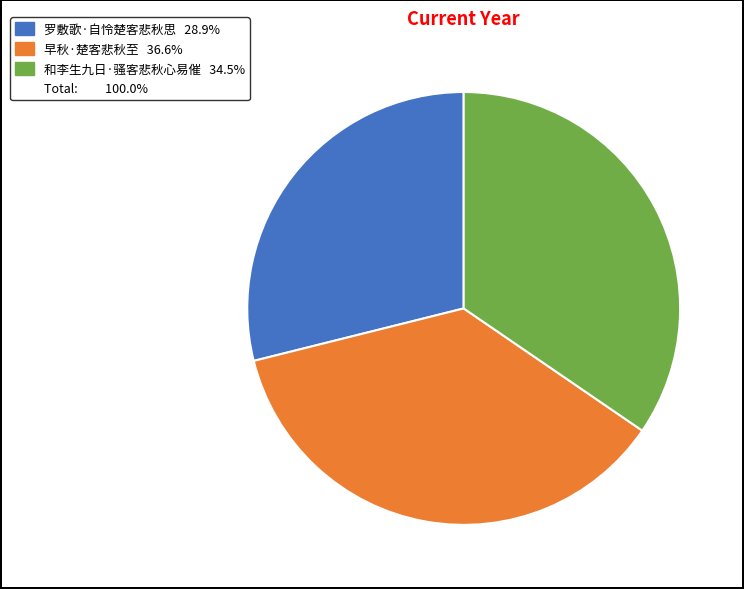

Is there a majority slice in this chart?

No